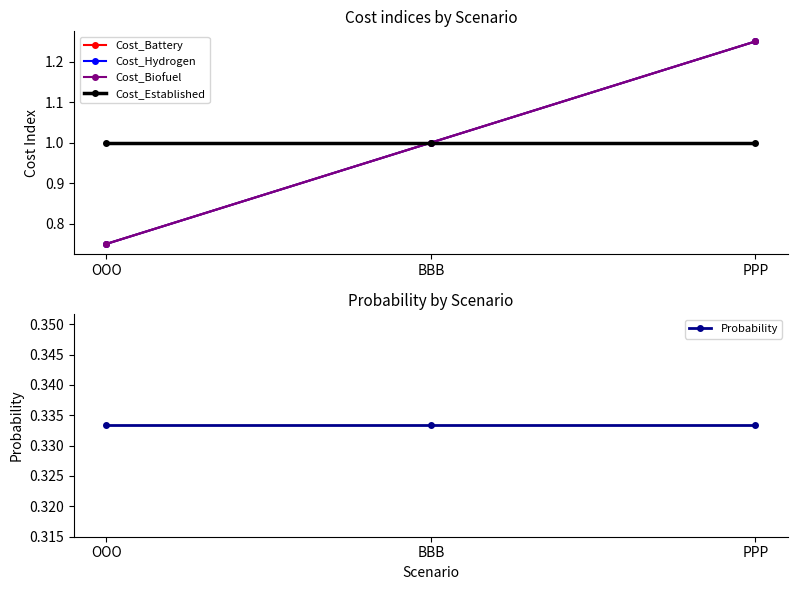

What is the average value of the Cost_Biofuel series?

1.0